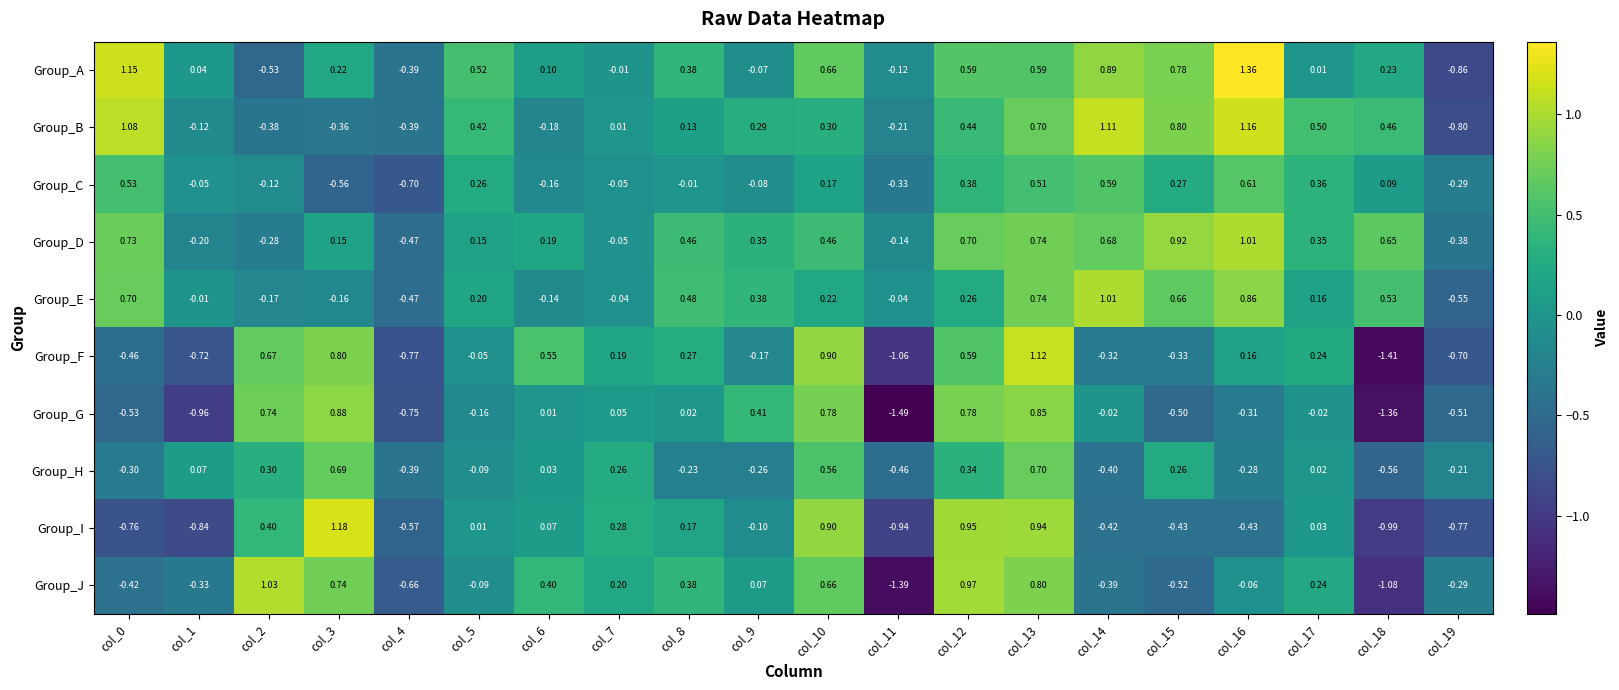

Which series has the largest total across all categories?

Group_D